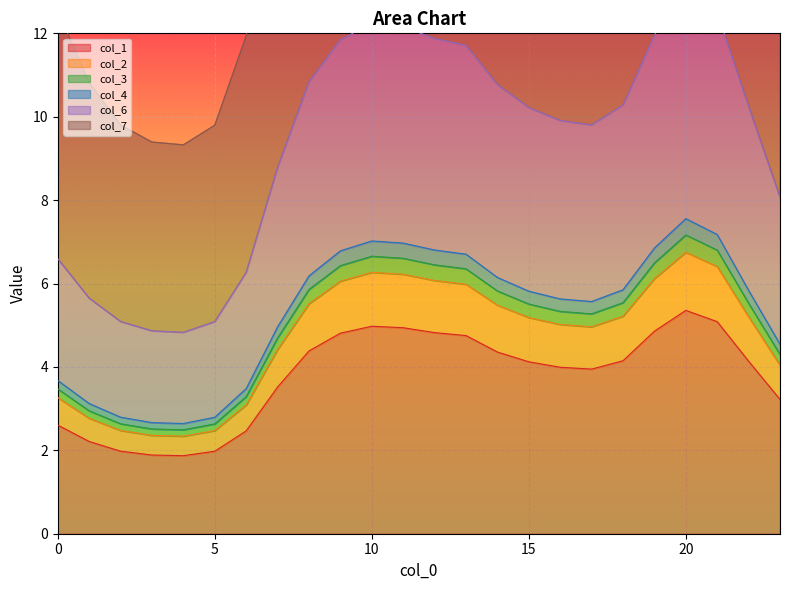

Rank the categories by col_3 value from highest to lowest.

20, 21, 10, 11, 19, 12, 9, 13, 8, 14, 18, 22, 15, 16, 17, 7, 23, 0, 6, 1, 2, 5, 3, 4